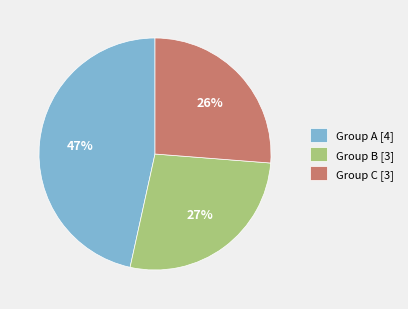

Is there a majority slice in this chart?

No